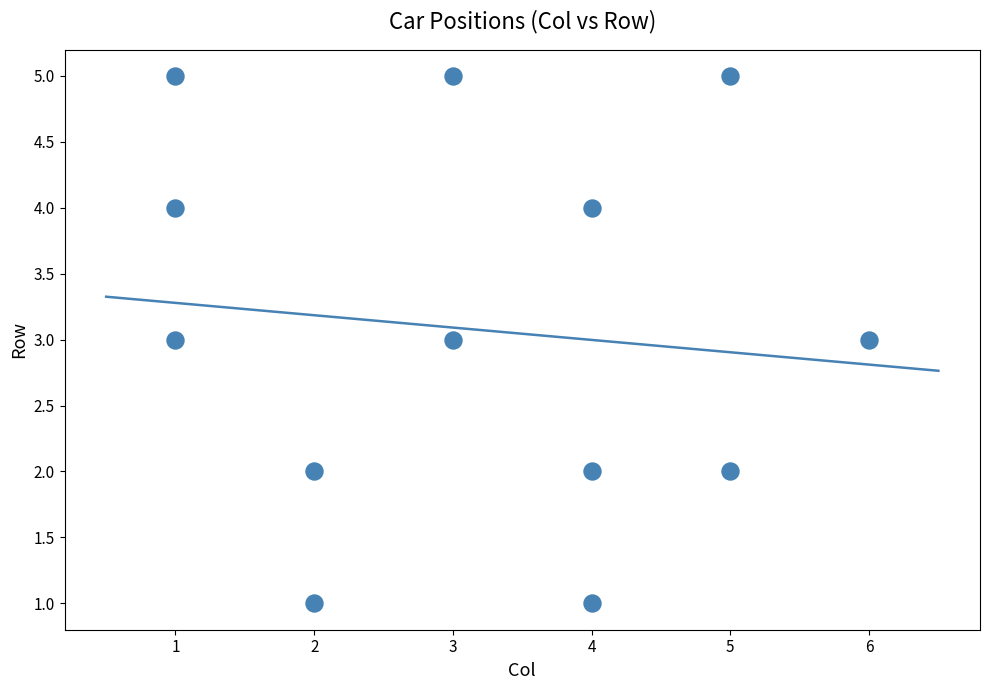

What is the range of Y values (max minus min)?

4